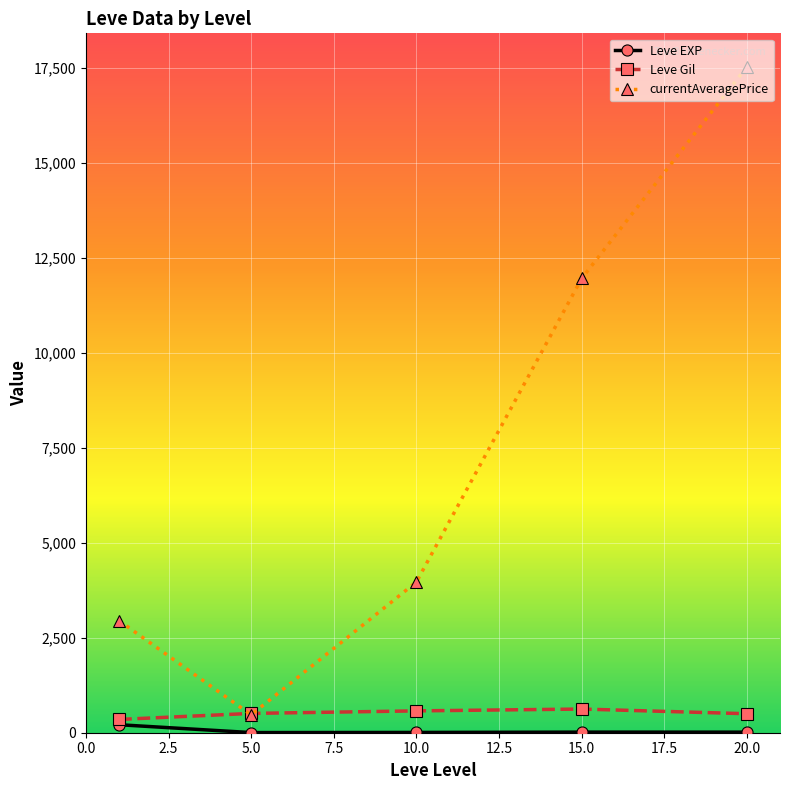

Which series has the largest range (max minus min)?

currentAveragePrice